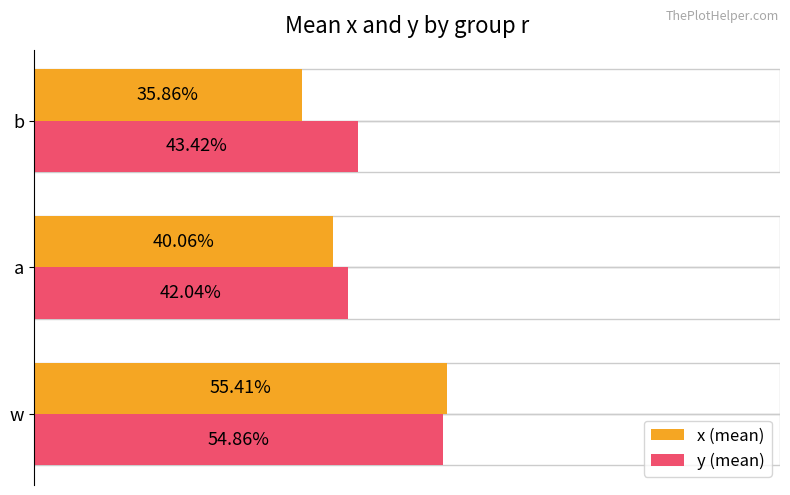

What are all the series names shown in the legend?

x (mean), y (mean)